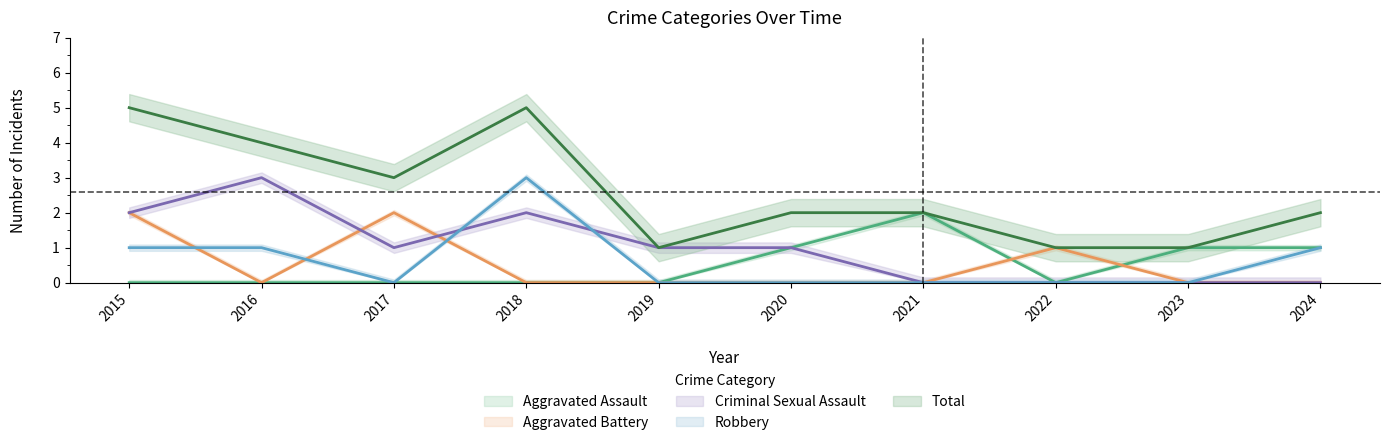

Is this an area chart (filled region under the line)?

No